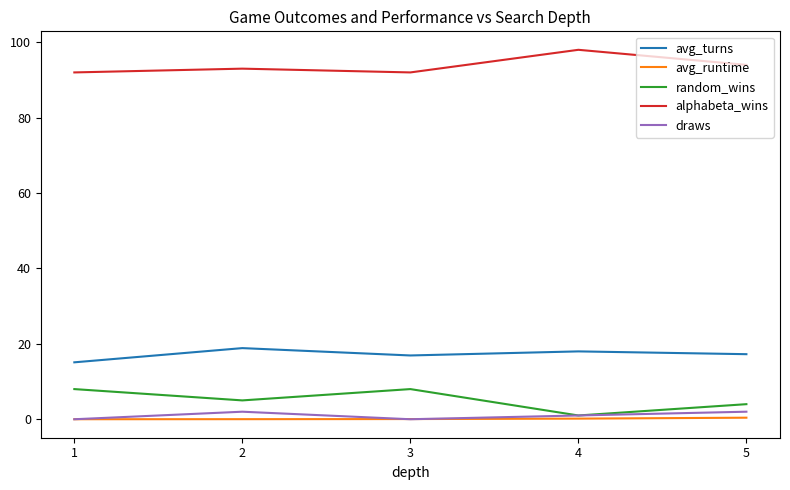

At which label is draws closest to 1?

4